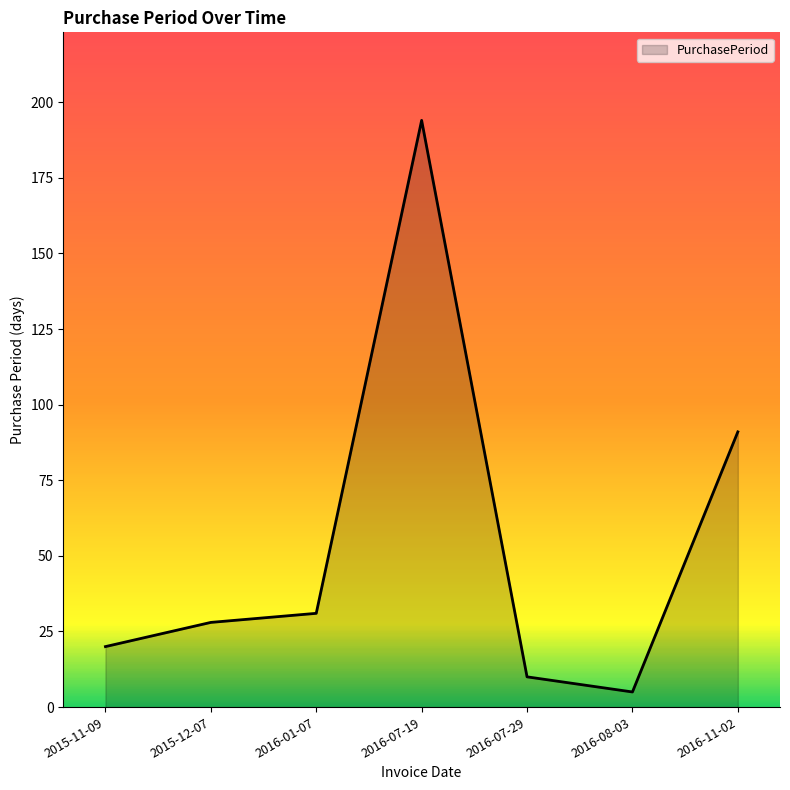

List the labels in order of value, smallest first.

2016-08-03, 2016-07-29, 2015-11-09, 2015-12-07, 2016-01-07, 2016-11-02, 2016-07-19